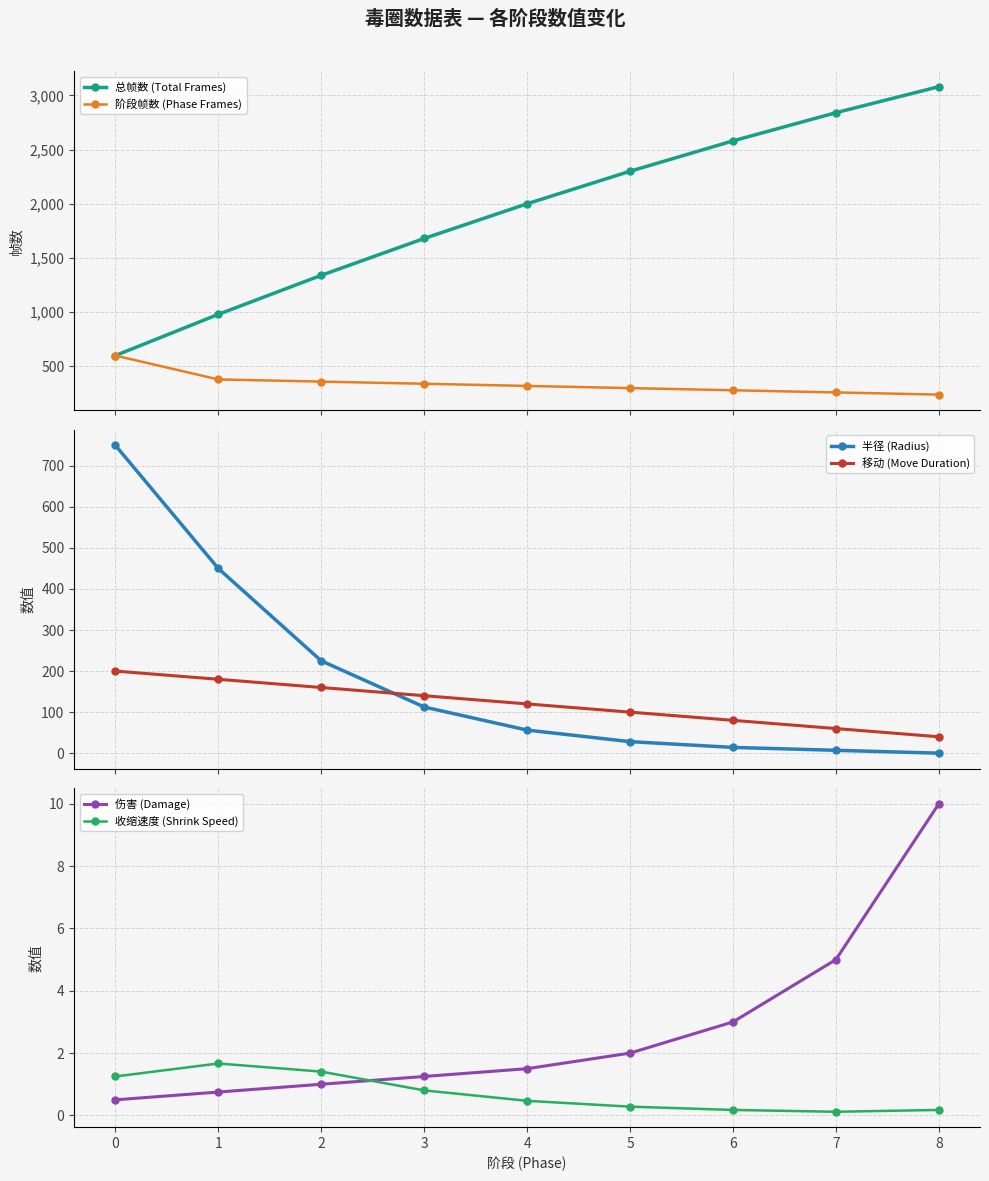

True or false: 移动 (Move Duration) and 伤害 (Damage) cross at least once.

False